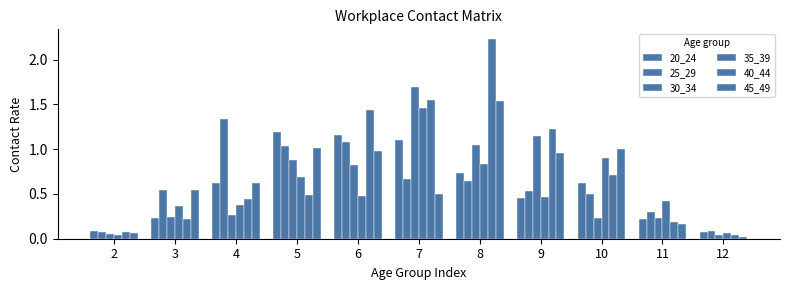

What is the total value across all series at 10?

4.0